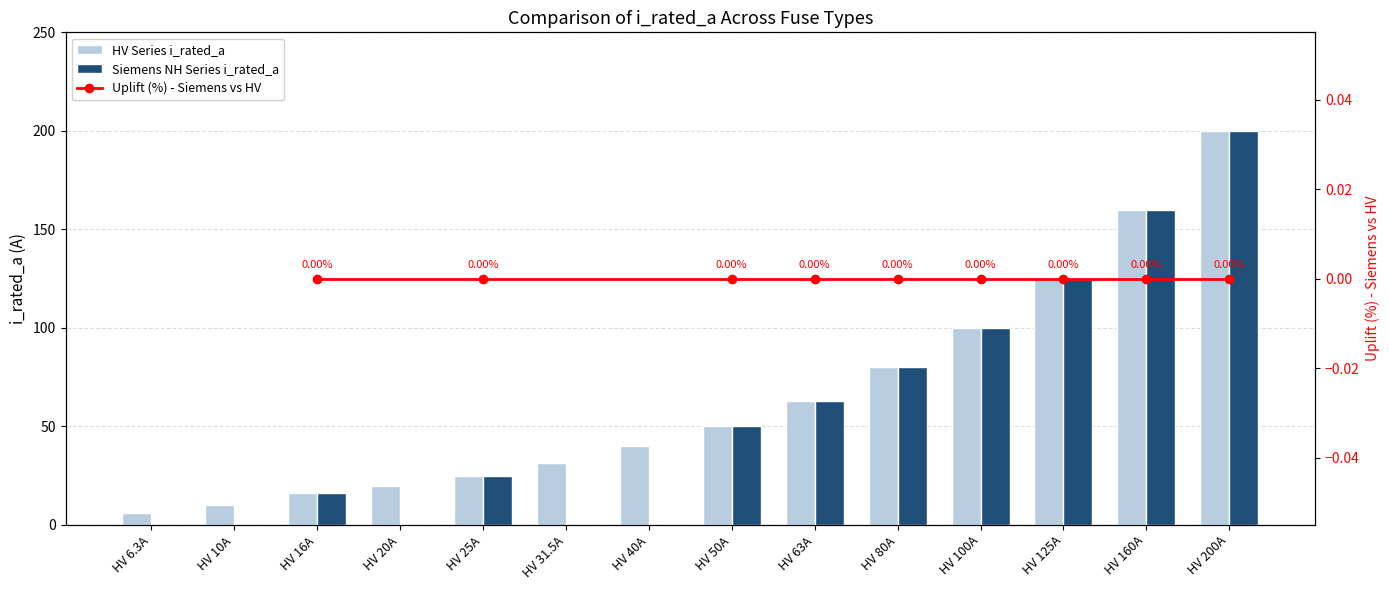

Count the number of categories in the chart.

14